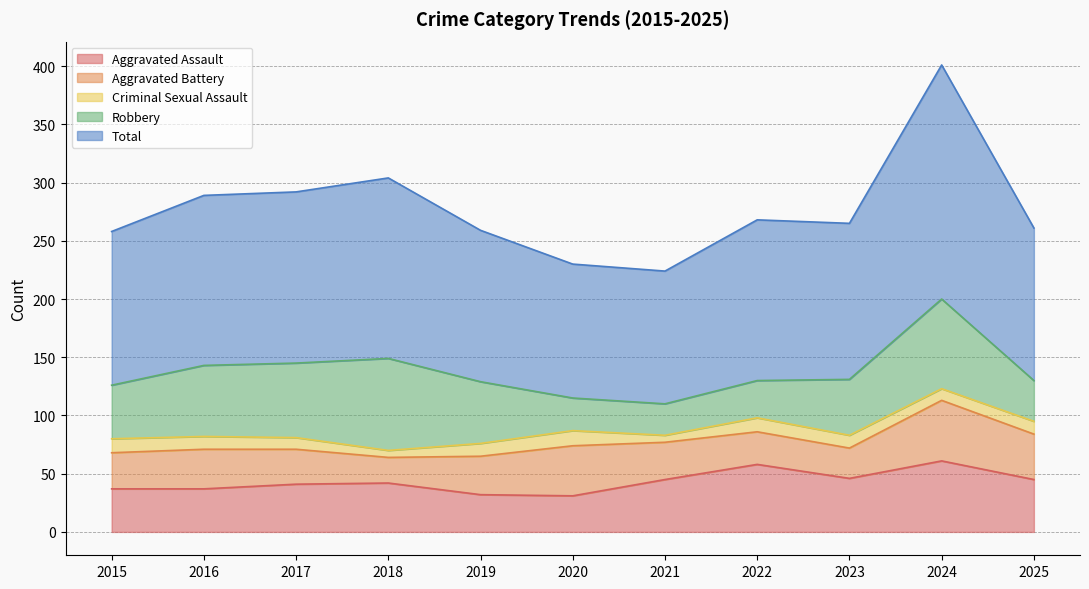

Which has a higher value, 2016 or 2015?

2016